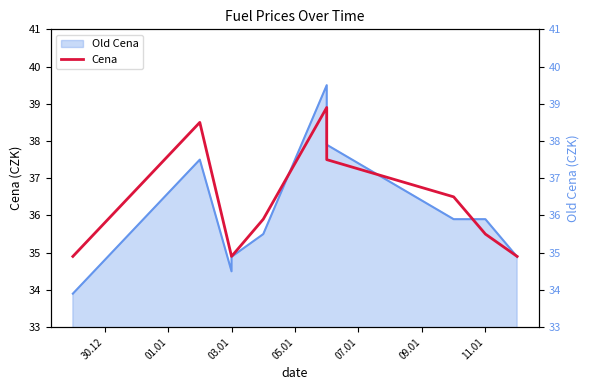

Reading left to right, what are all the values shown in this chart?

34.9	38.5	38.5	34.9	34.9	35.9	38.9	37.5	36.5	35.5	34.9